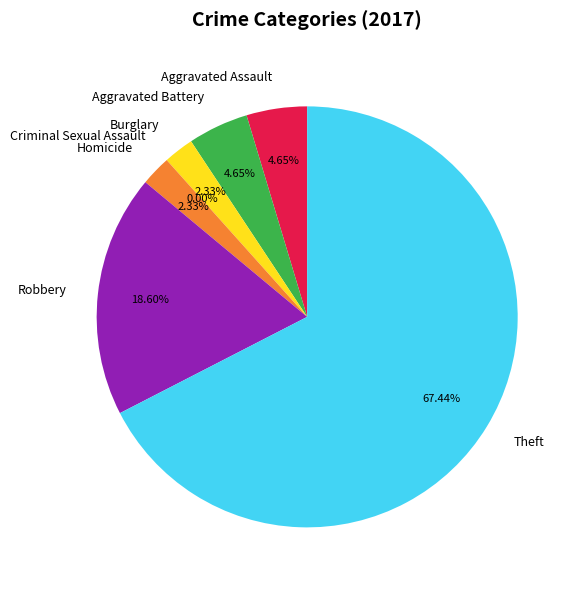

Is it true that Robbery is 12% of the pie?

False